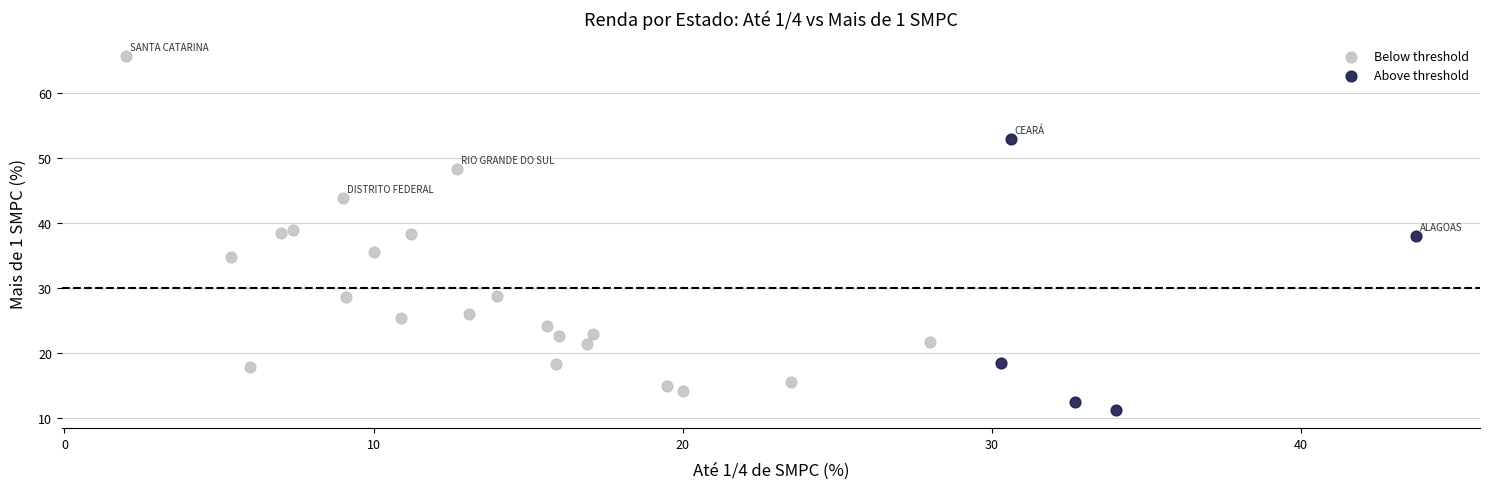

What are all the series names shown in the legend?

Below threshold, Above threshold